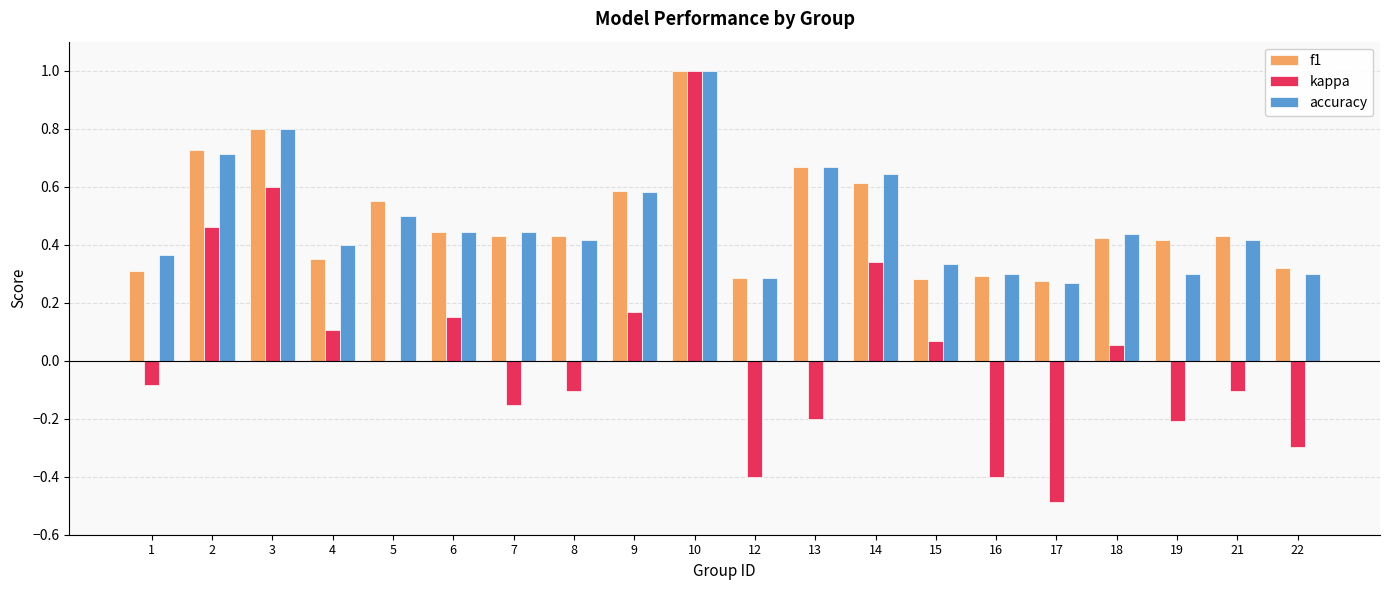

How many data points does each series have?

20